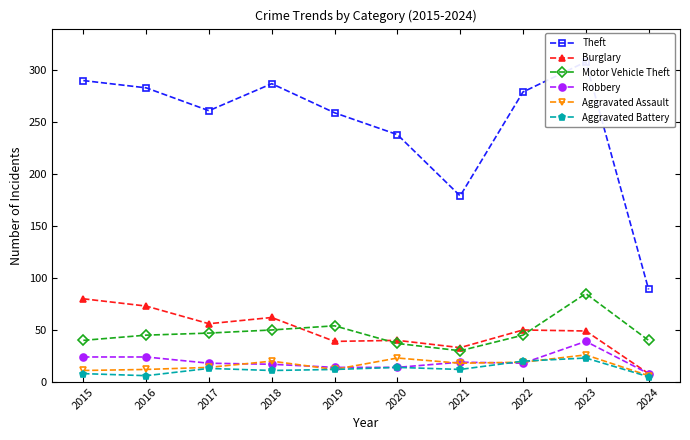

How many data points in Burglary are above 50?

4